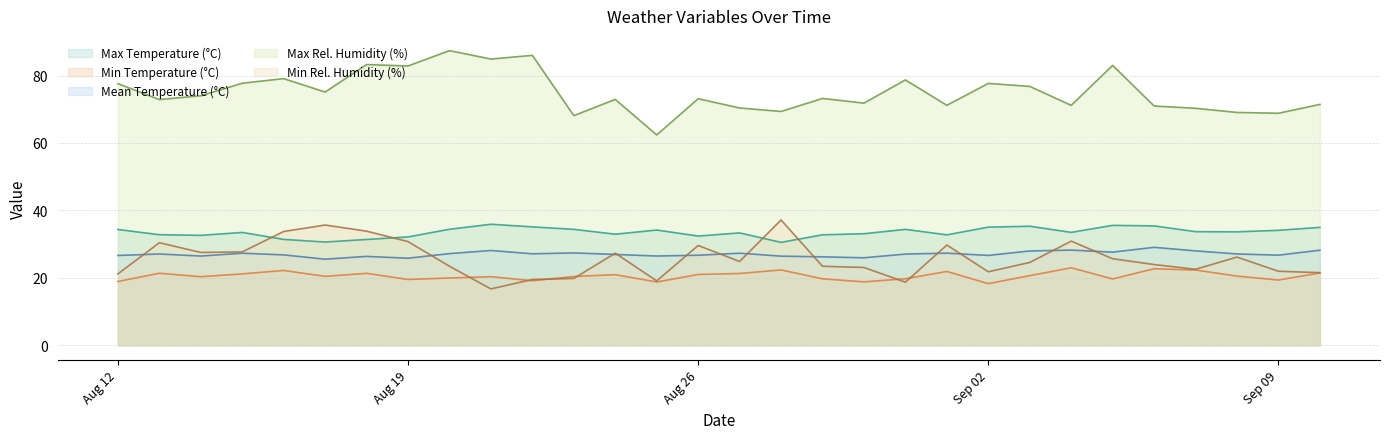

Does the chart display data point markers on the line(s)?

No